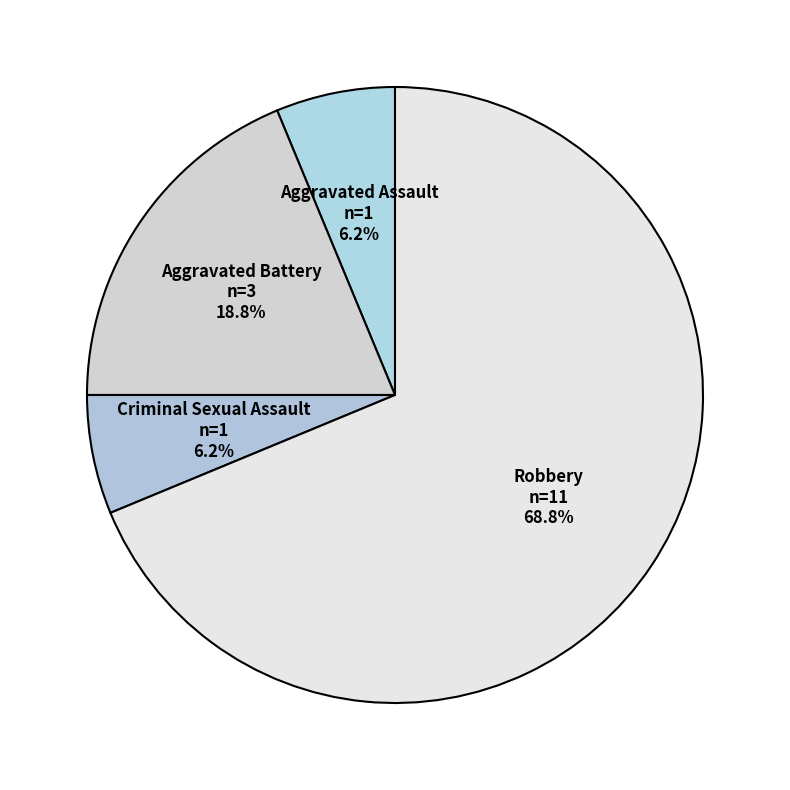

Between Robbery and Aggravated Battery, which is larger?

Robbery